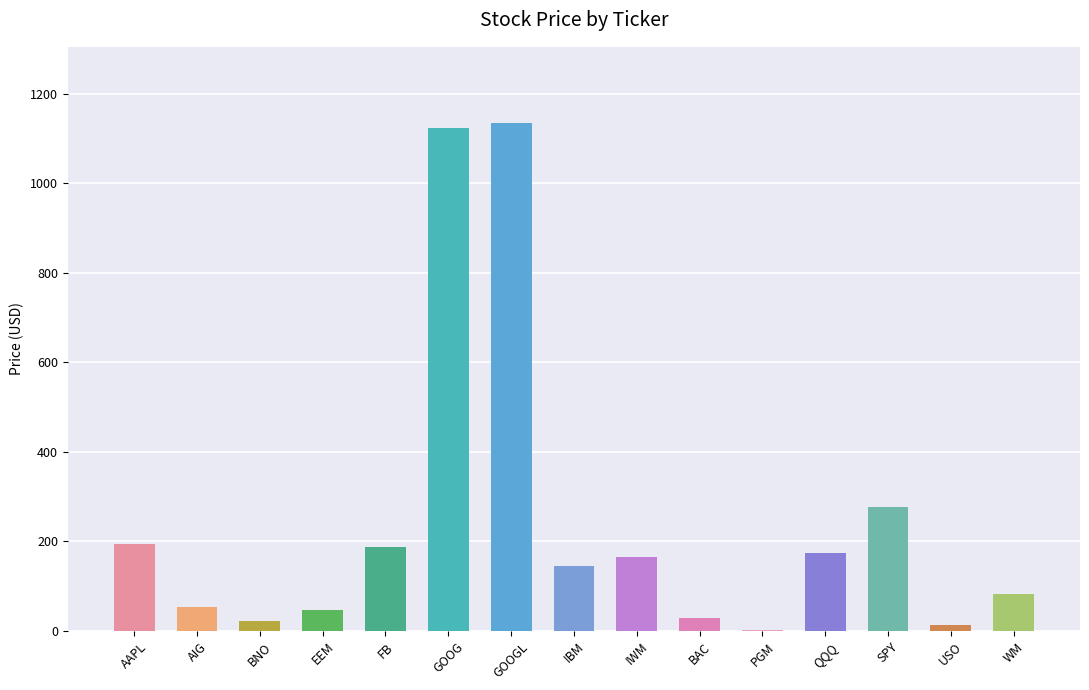

How many values exceed 145?

8